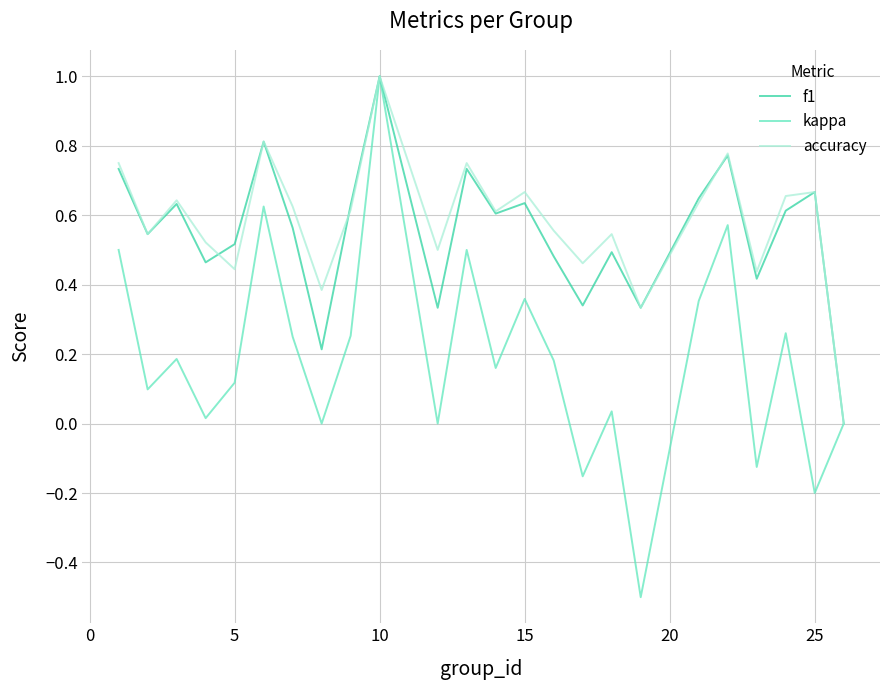

Which series has the largest range (max minus min)?

kappa